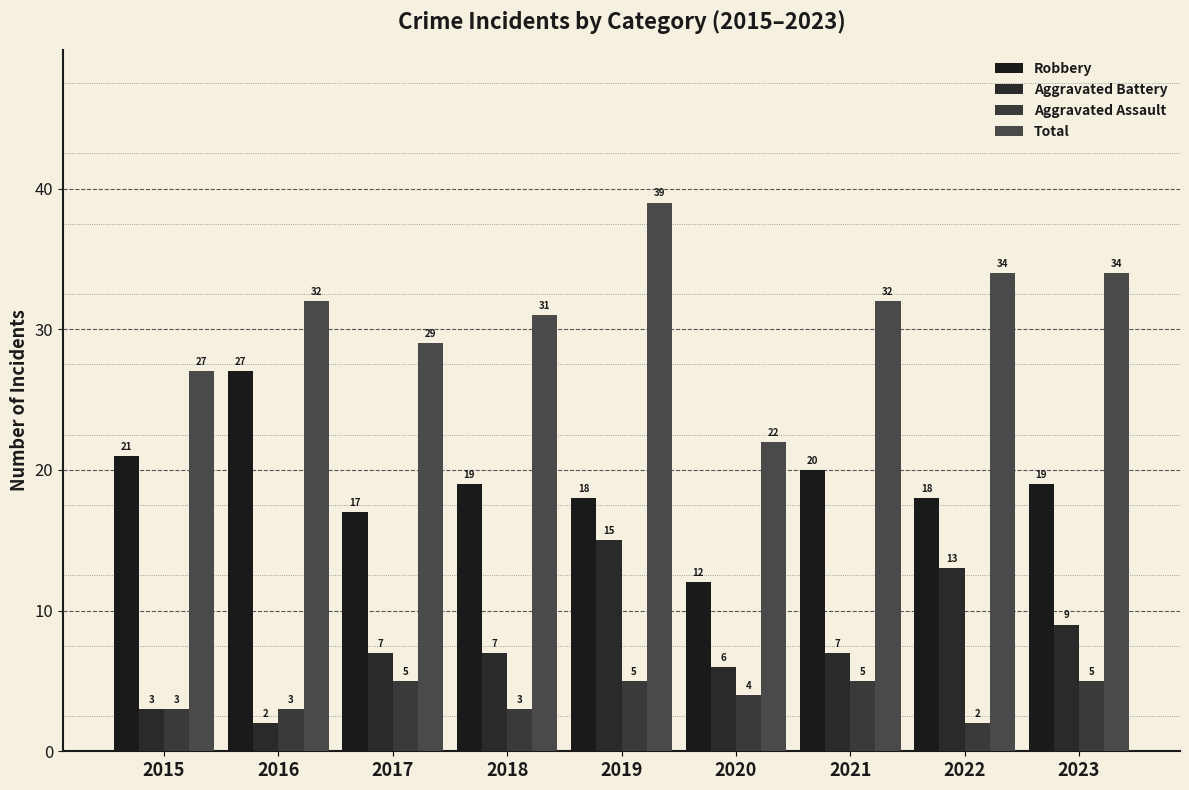

Does the chart contain any negative values?

No